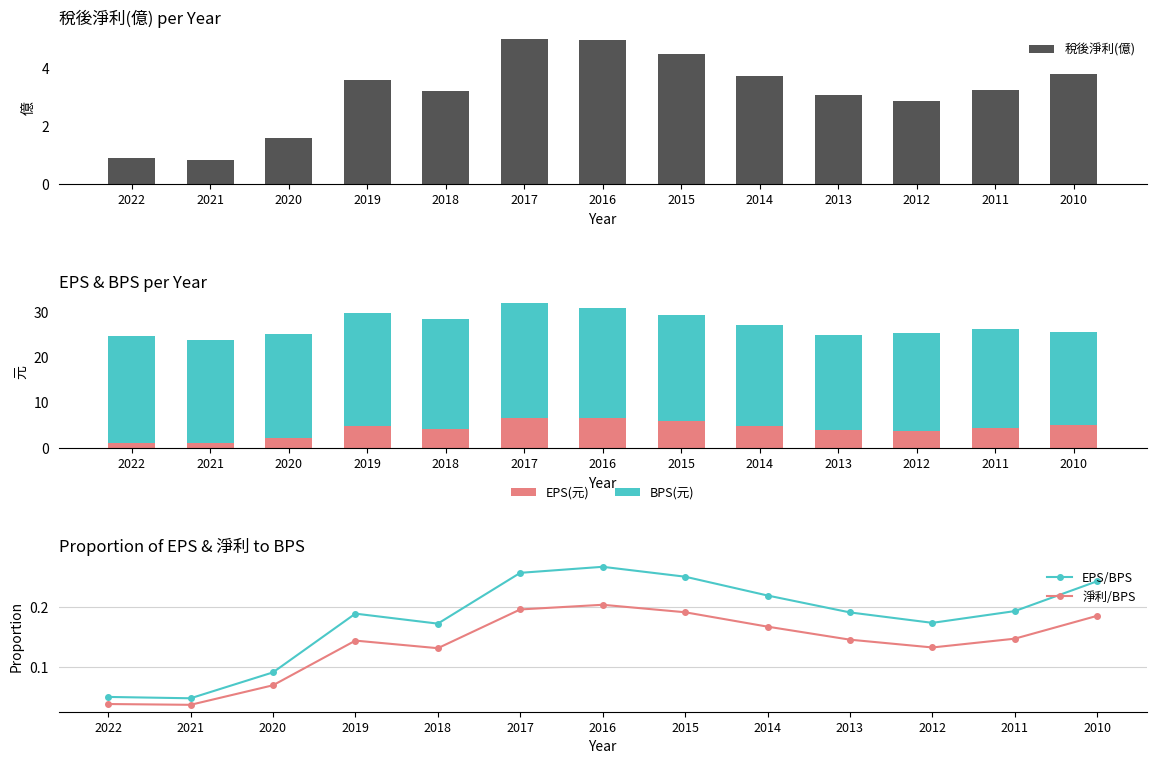

What is the minimum value for EPS(元)?

1.1